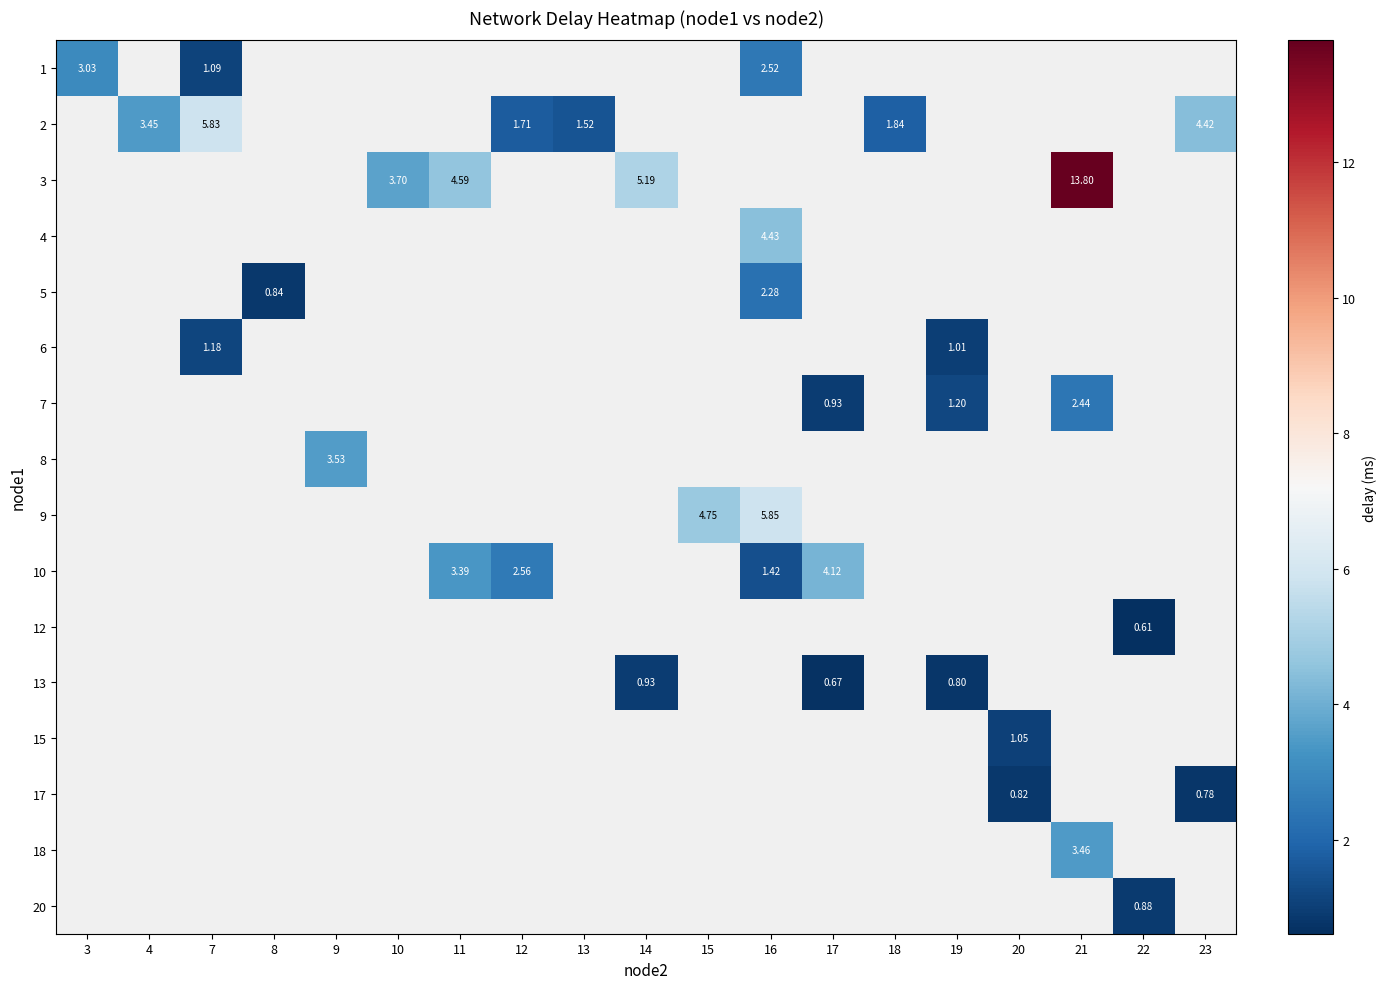

How many series are shown in this chart?

16